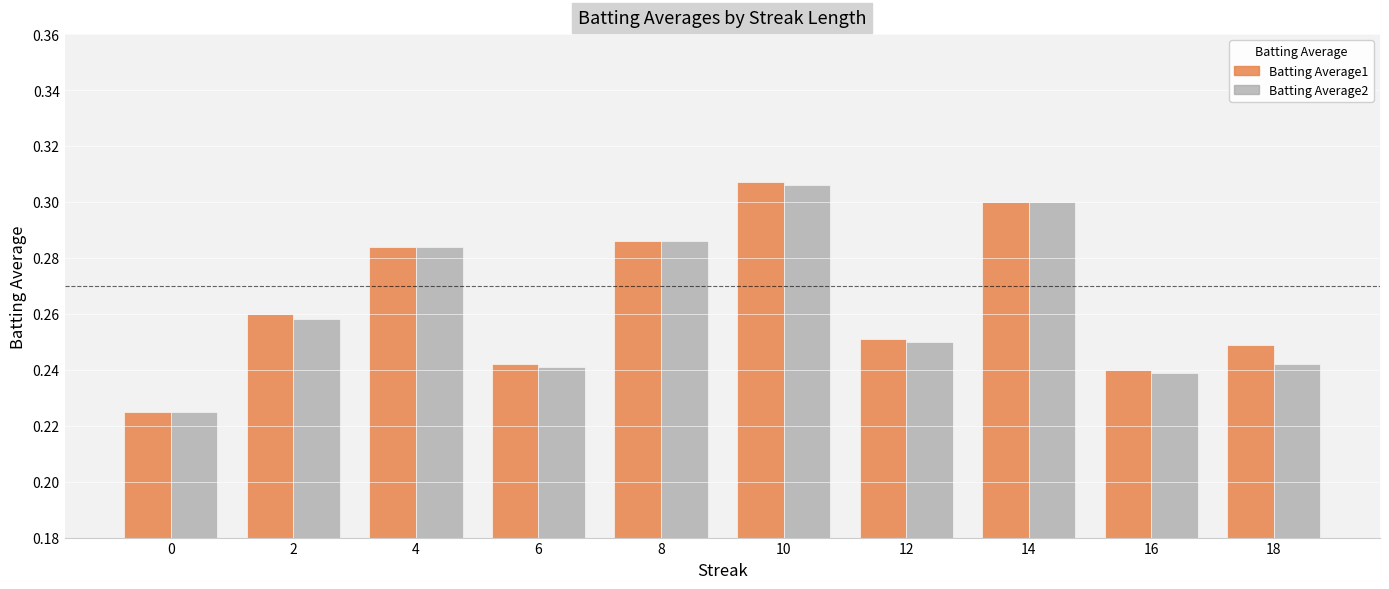

How many Batting Average2 values are between 0 and 1?

10